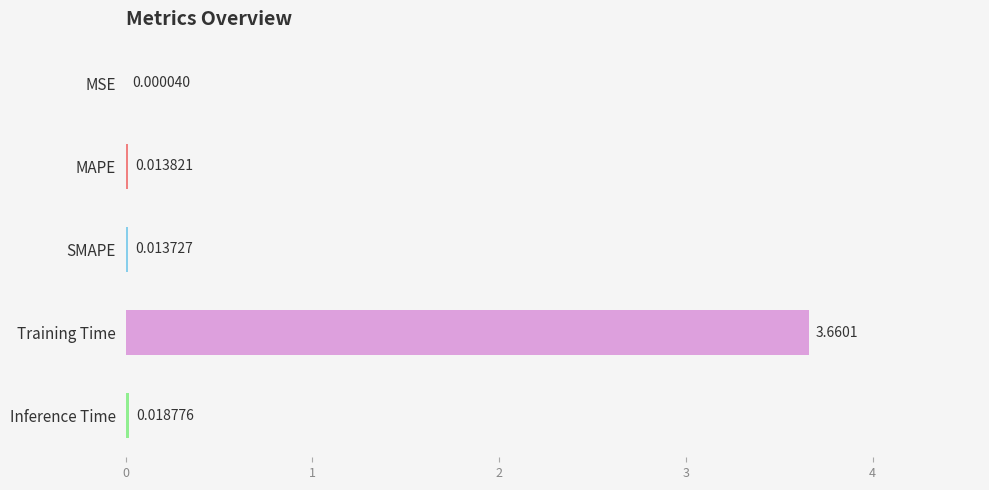

What is the change in value from MAPE to Training Time?

+3.6